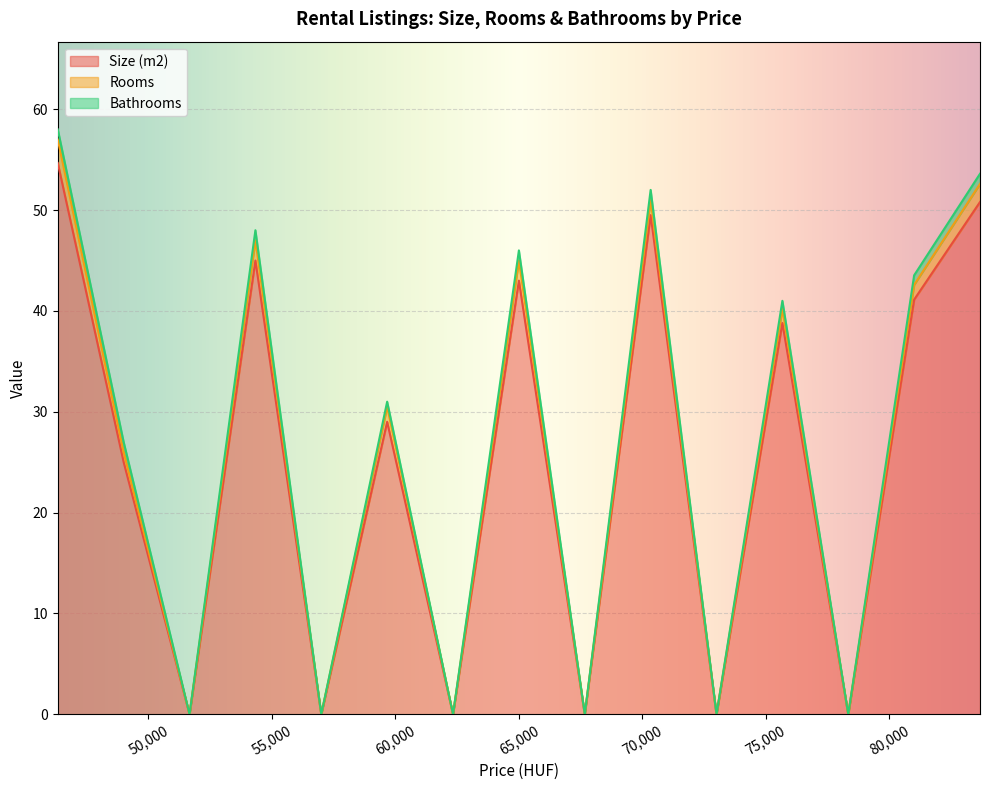

Is it true that Rooms equals 1 at 60000?

True